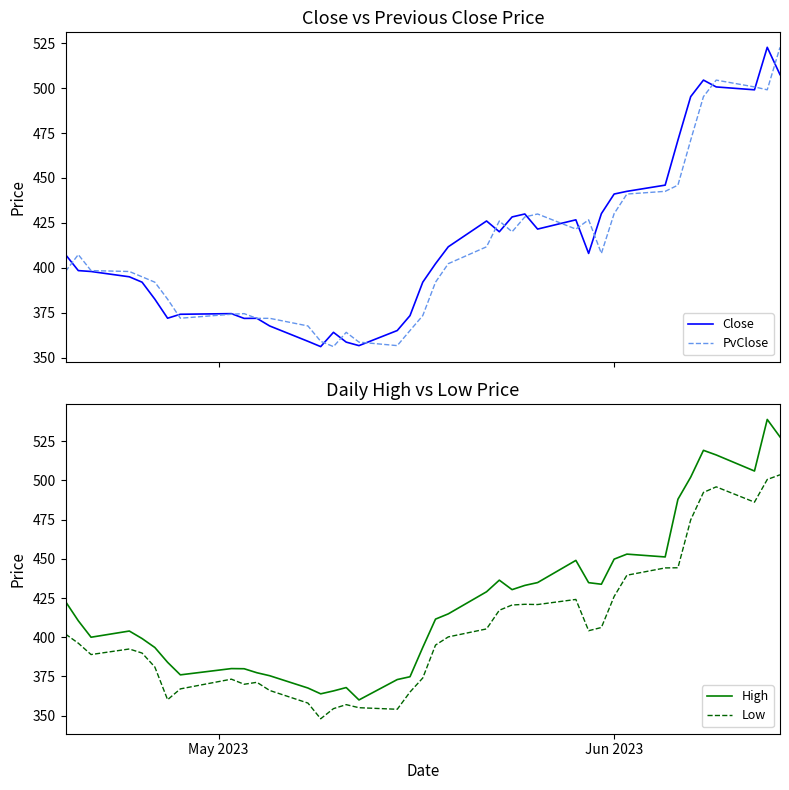

True or false: Low and High intersect in this chart.

False